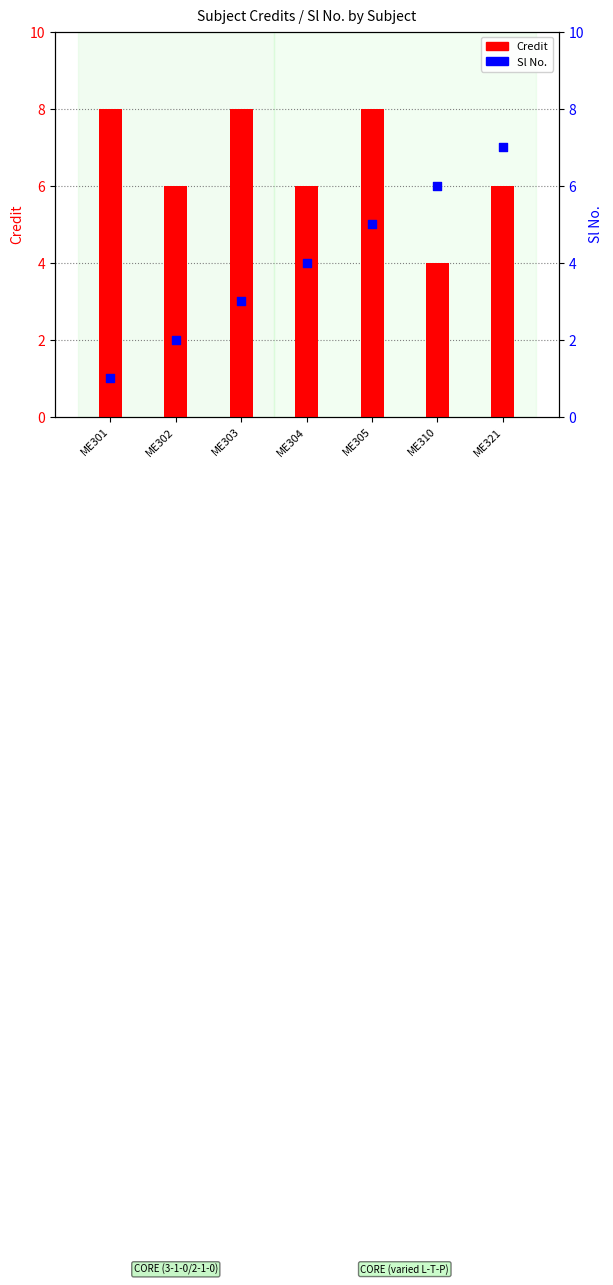

Which series has the widest spread of Y values?

Sl No.